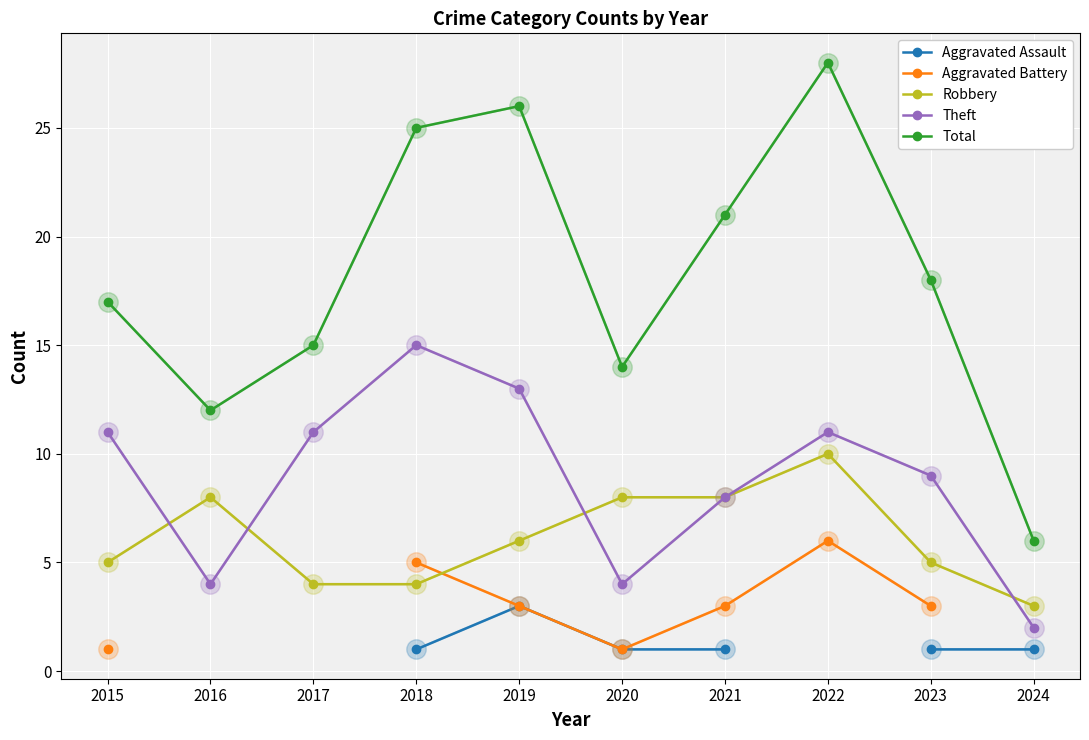

What is the difference between the maximum and minimum values in the Aggravated Battery series?

5.0